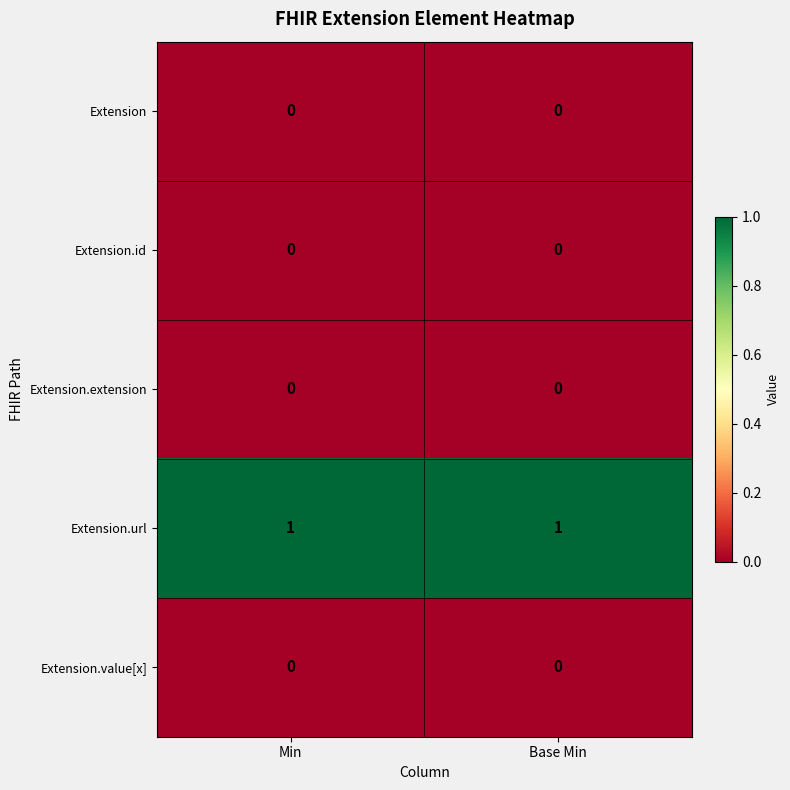

The value of Extension.value[x] at Base Min is 0. True or false?

True